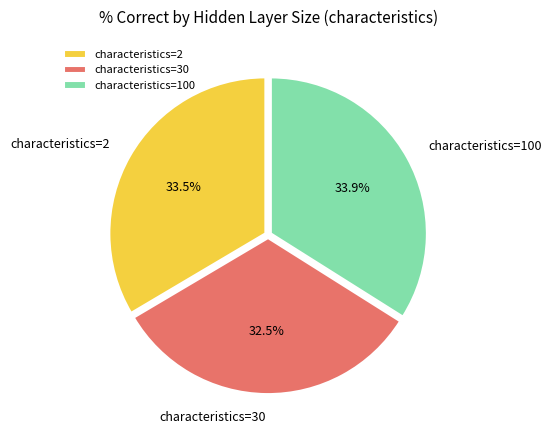

Is there a majority slice in this chart?

No